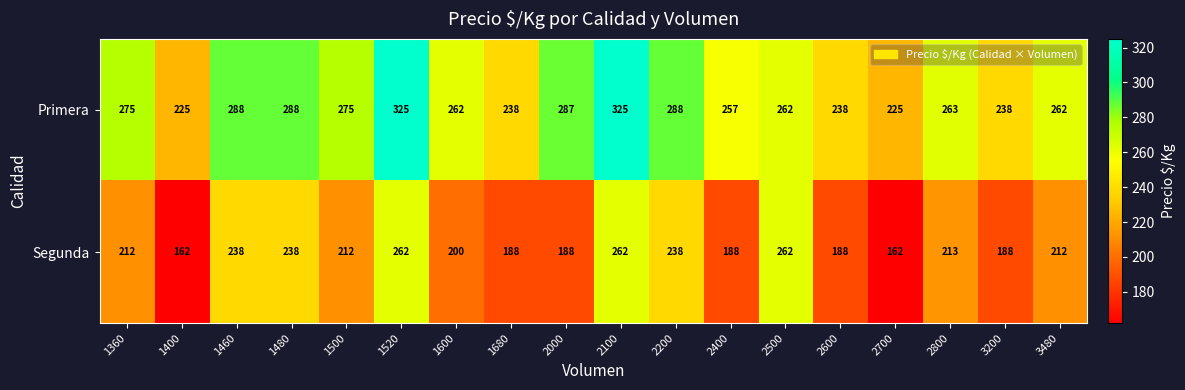

Rank the series by their maximum value, from highest to lowest.

Primera, Segunda